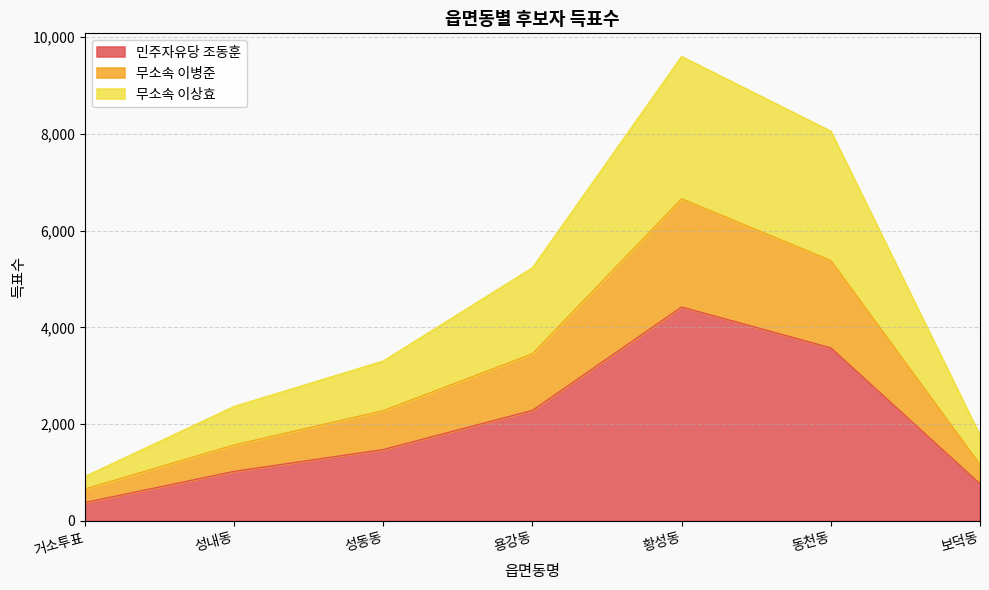

The 민주자유당 조동훈 series shows 1951 at 성동동. True or false?

False